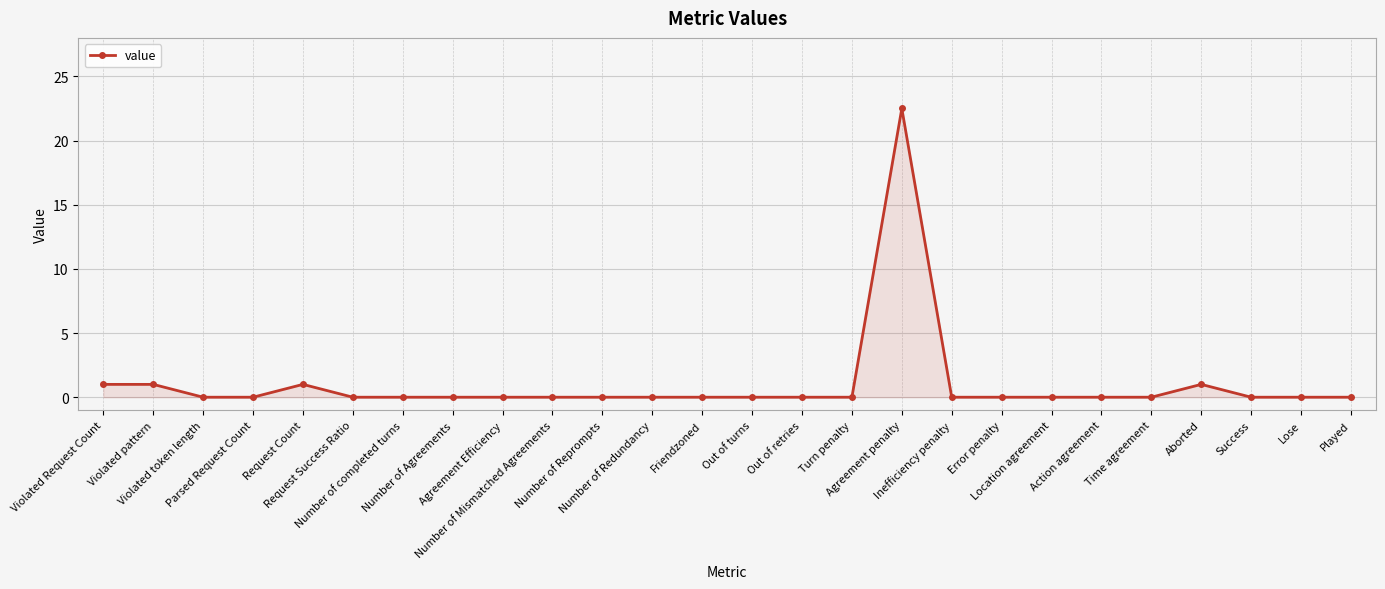

Which has a higher value, Time agreement or Aborted?

Aborted